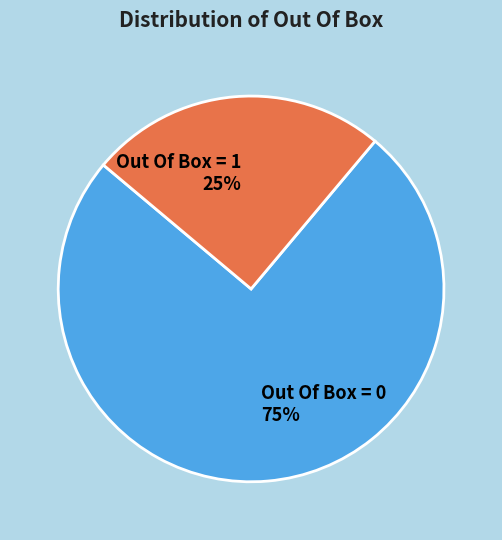

Which slice is the smallest?

Out Of Box = 1